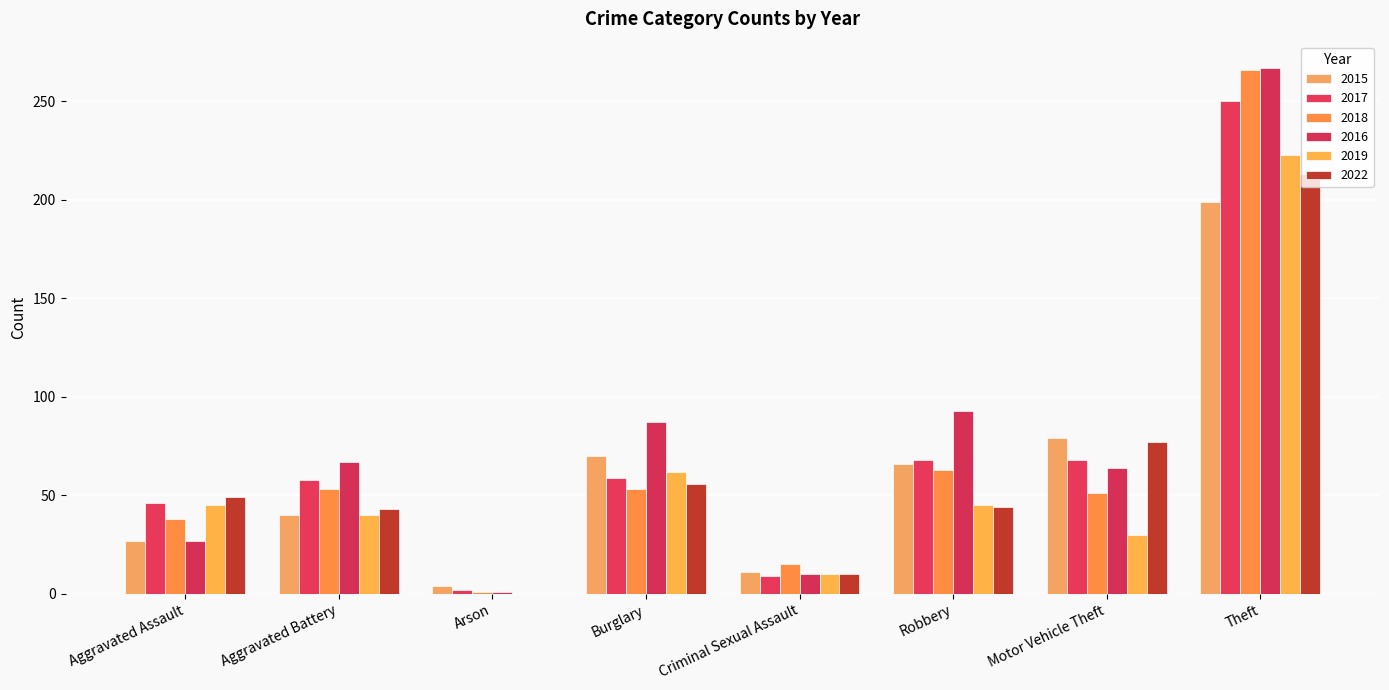

What is the minimum value for 2018?

1